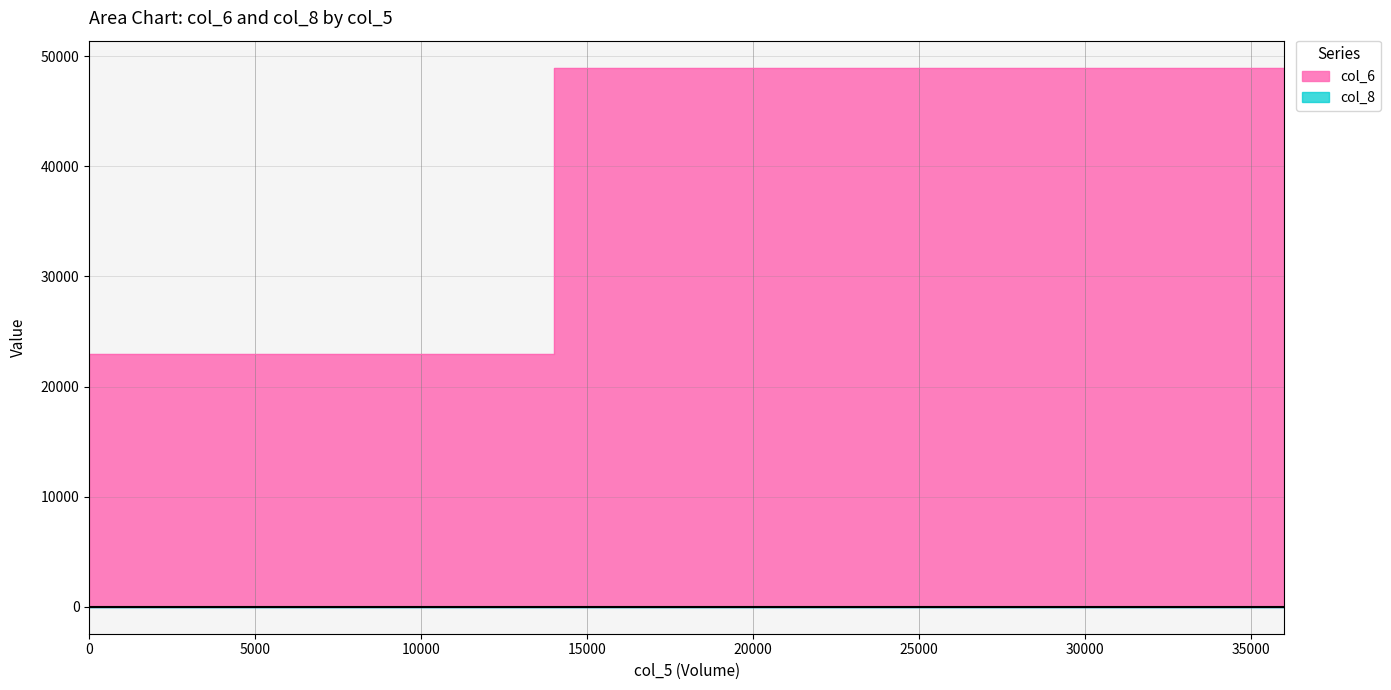

What is the greatest value displayed?

48960